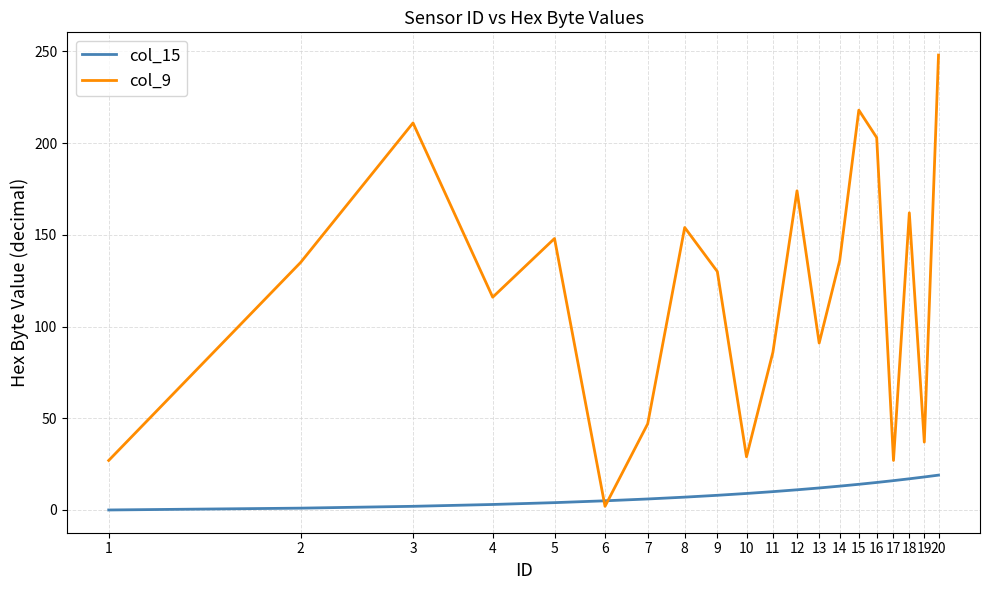

How many lines are shown in the chart?

2